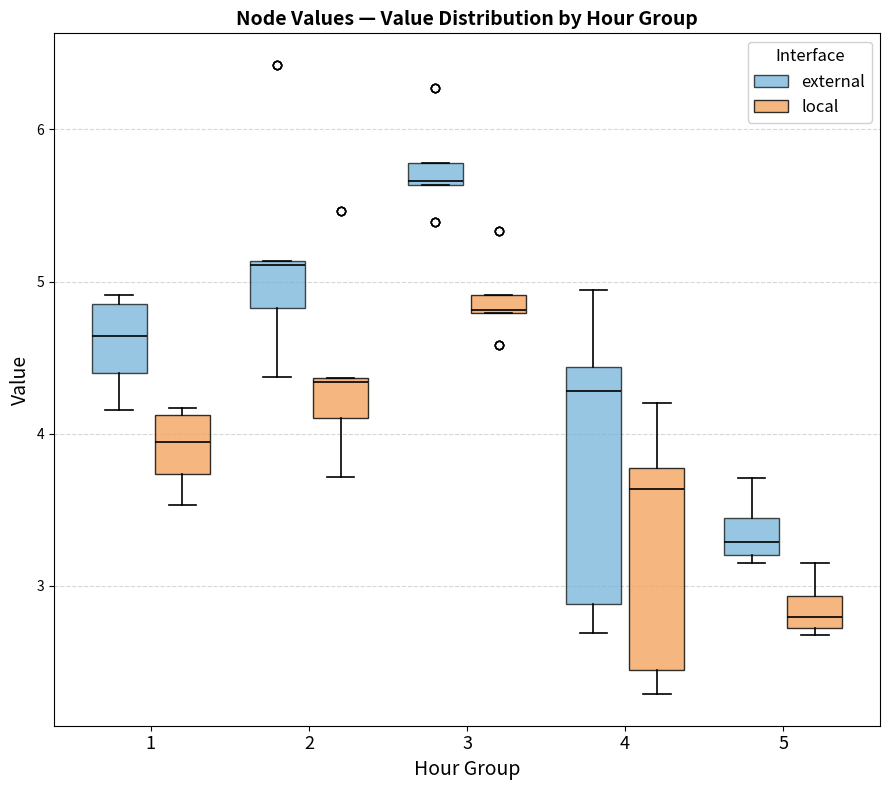

Which box has the lowest median line?

5 (local)